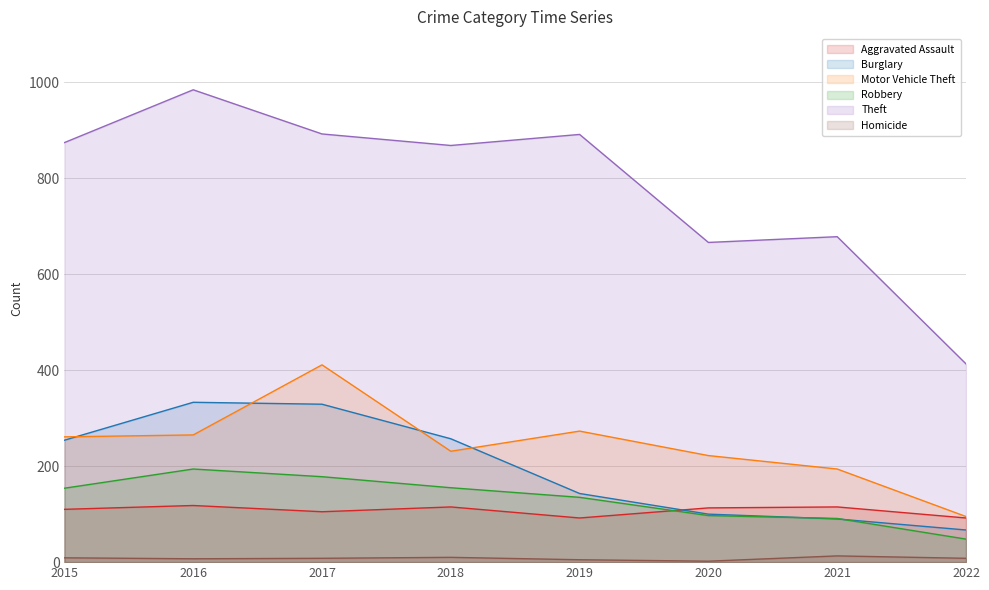

Which category has the lowest value across all series?

2020